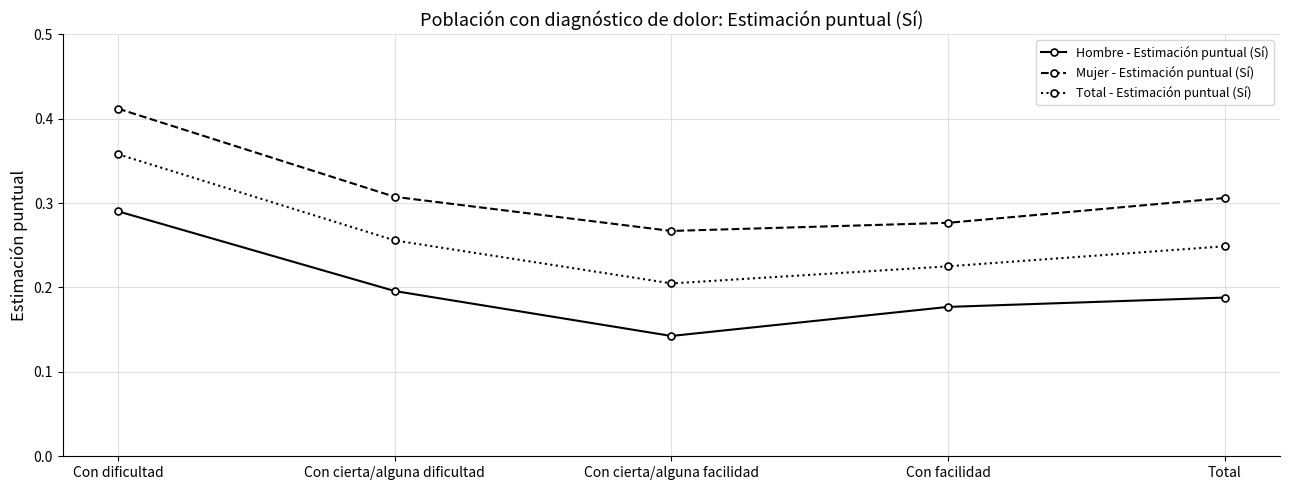

At which label does Hombre - Estimación puntual (Sí) reach its minimum?

Con cierta/alguna facilidad